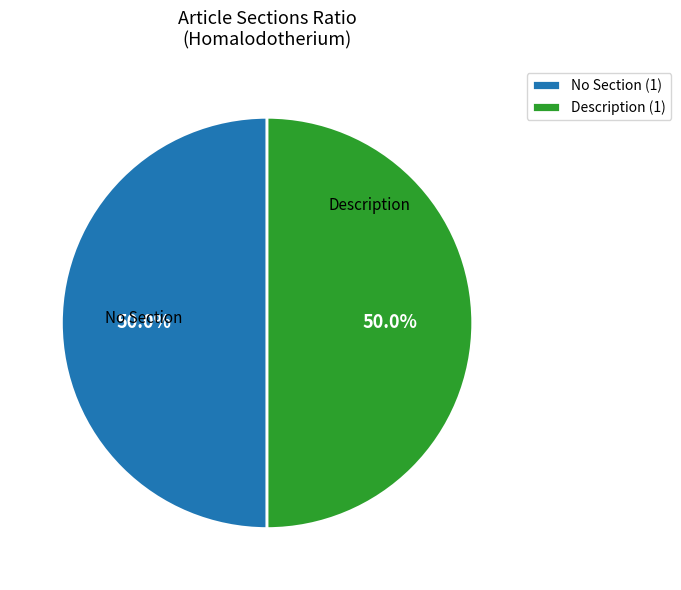

What percentage do No Section and Description together represent?

100.0%